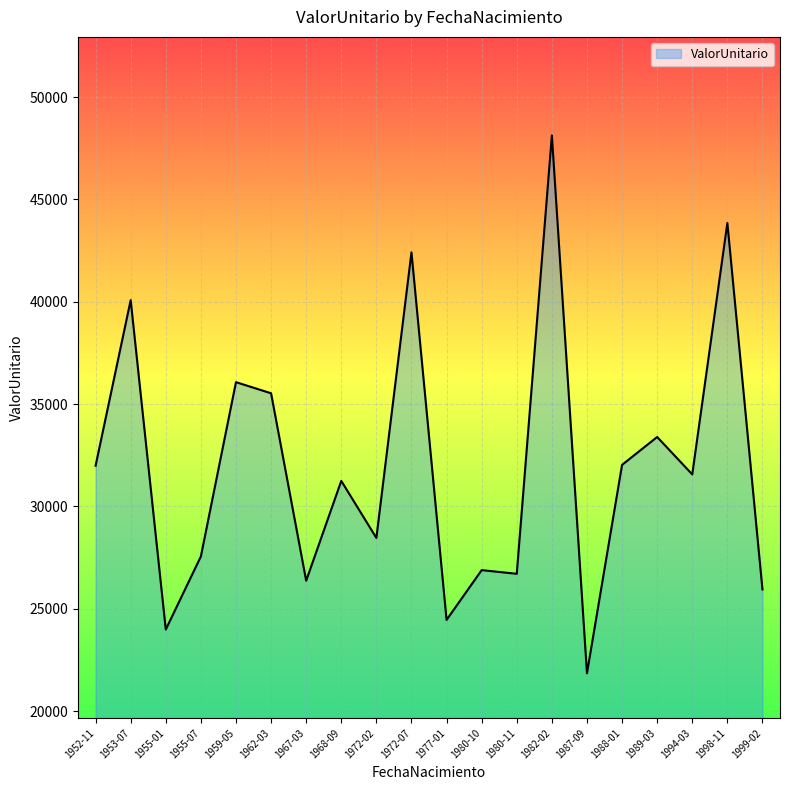

Is it true that the value at 1980-11 is 26707.3?

True